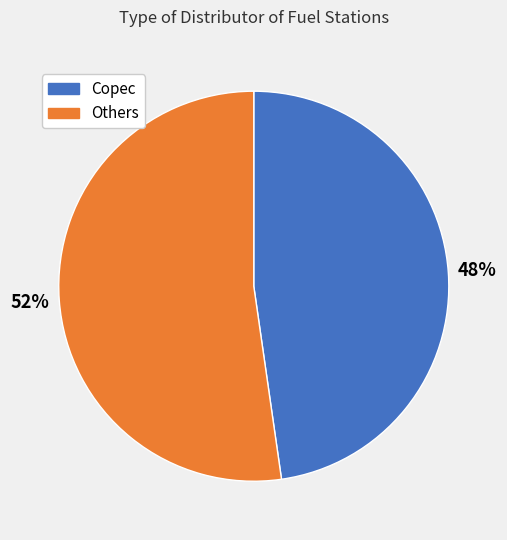

Which category has the smallest portion of the pie?

Copec